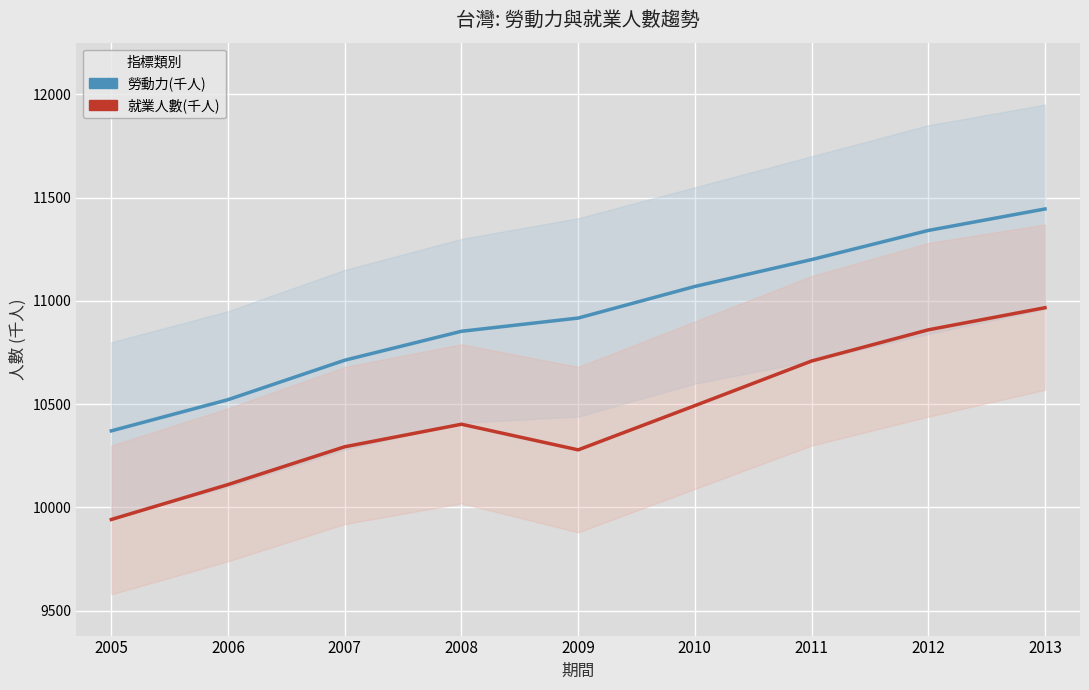

What is the difference between the 勞動力(千人) values at 2008 and 2007?

140